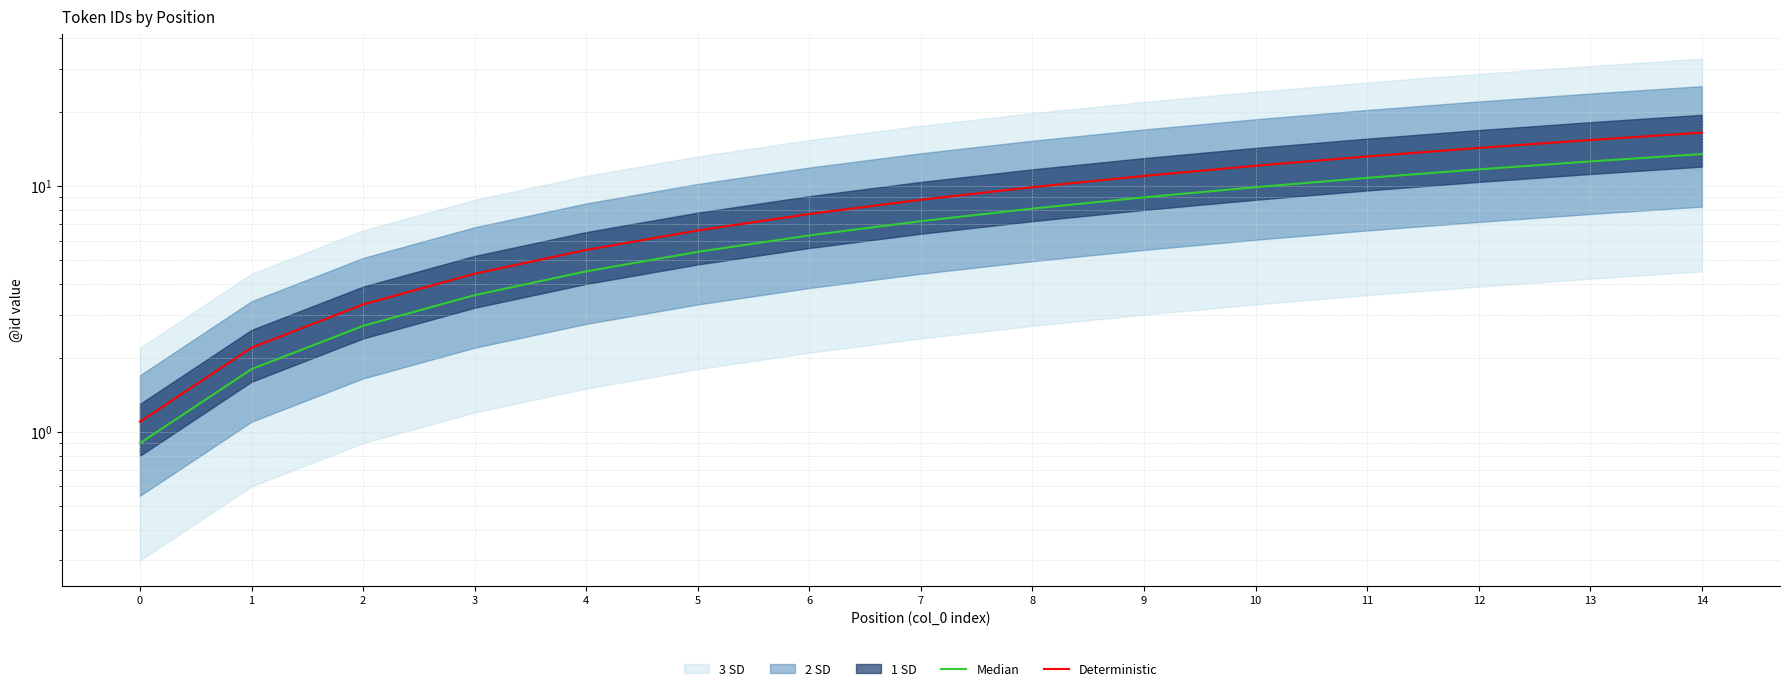

Which has a higher value, 5 or 9?

9